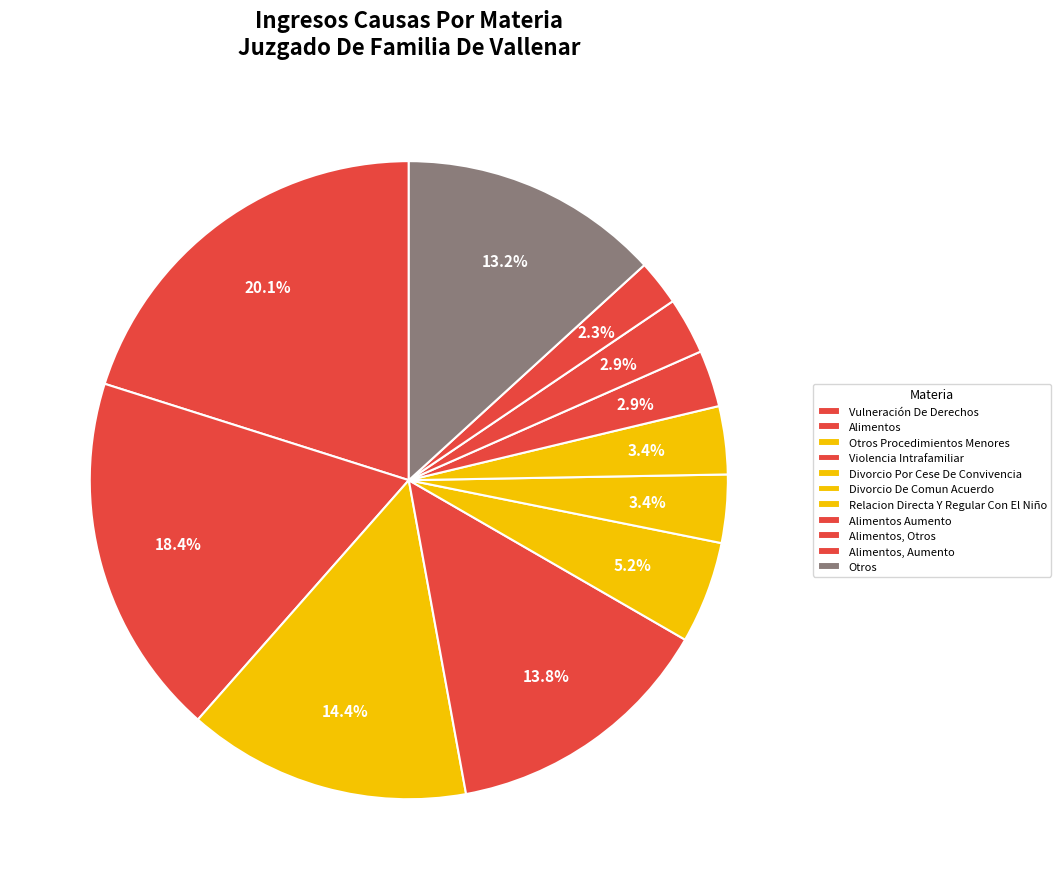

To the nearest percent, what portion does Alimentos, Otros represent?

3%